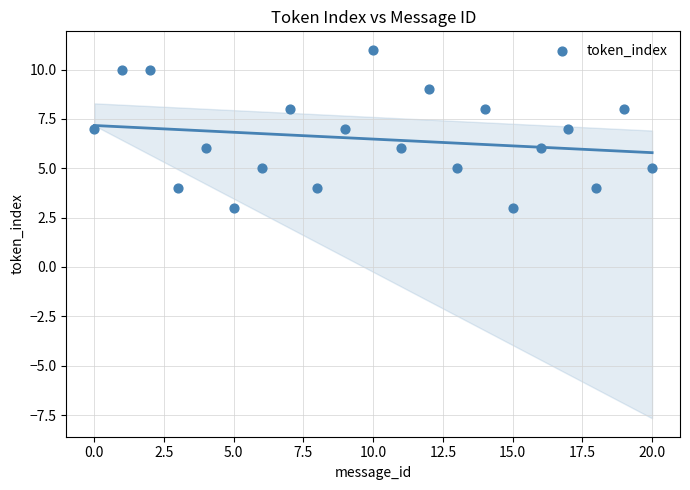

What is the range of Y values (max minus min)?

8